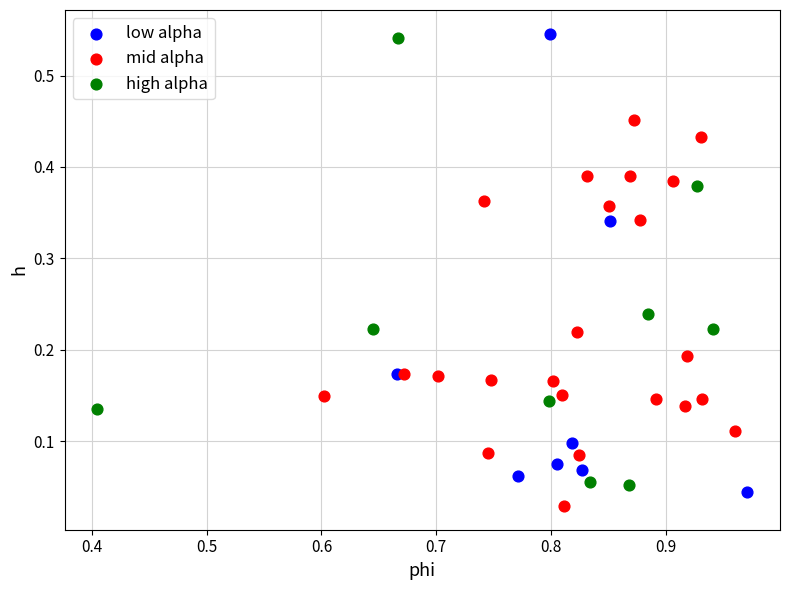

What are all the series names shown in the legend?

low alpha, mid alpha, high alpha